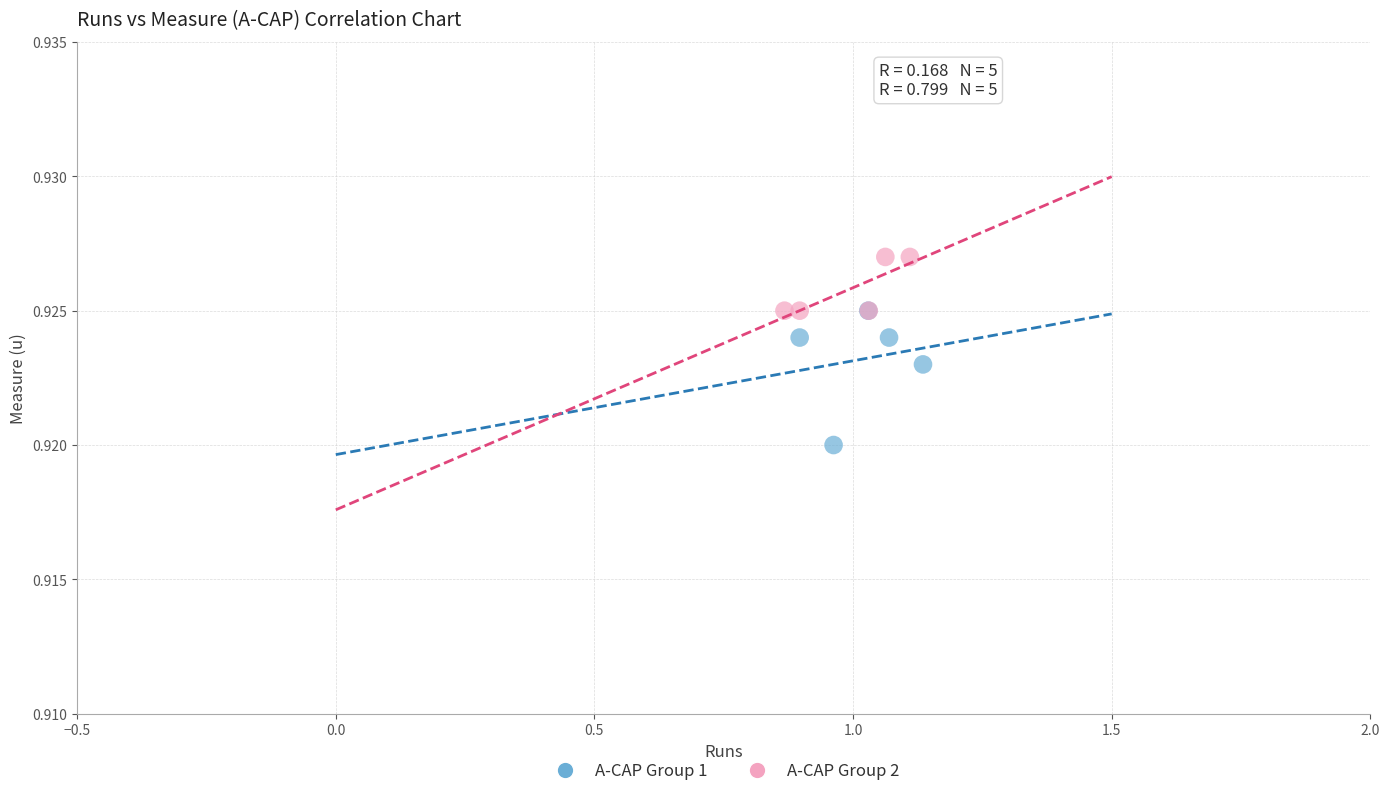

Which series contains the lowest Y value?

A-CAP Group 1